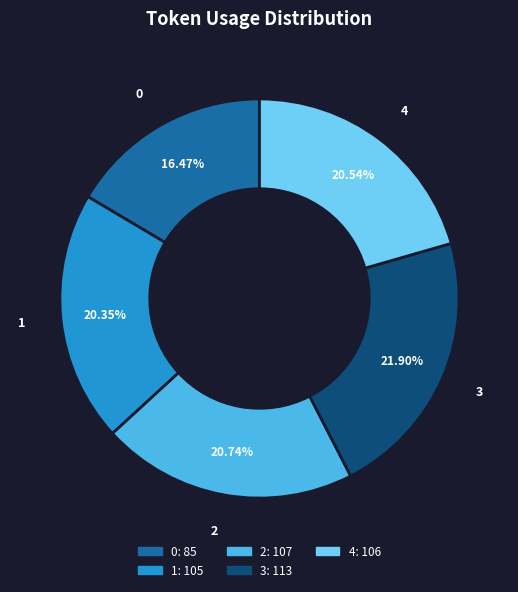

What percentage is the 0 slice, to the nearest percent?

16%